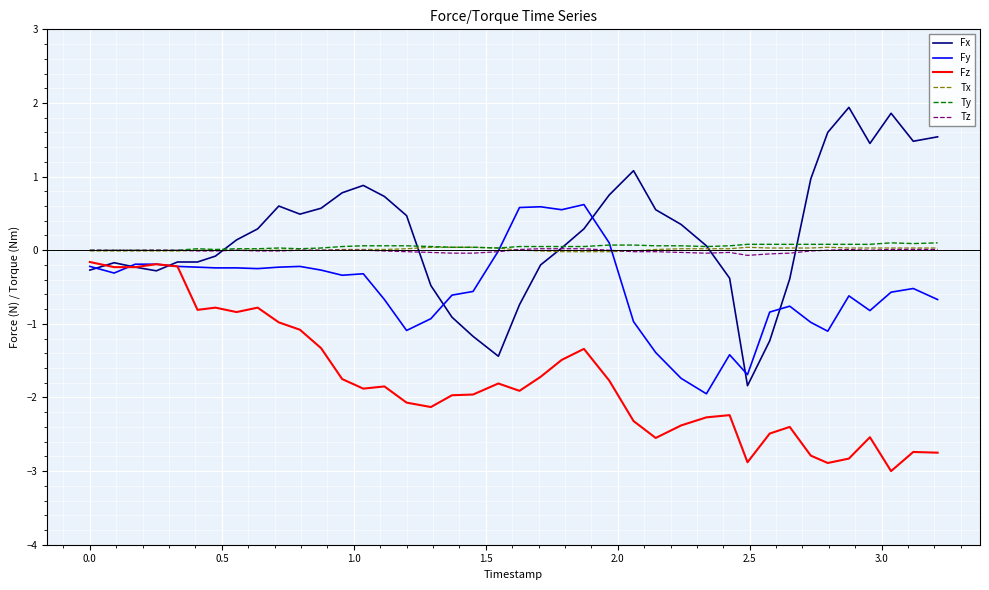

Which series has the widest spread of values?

Fx